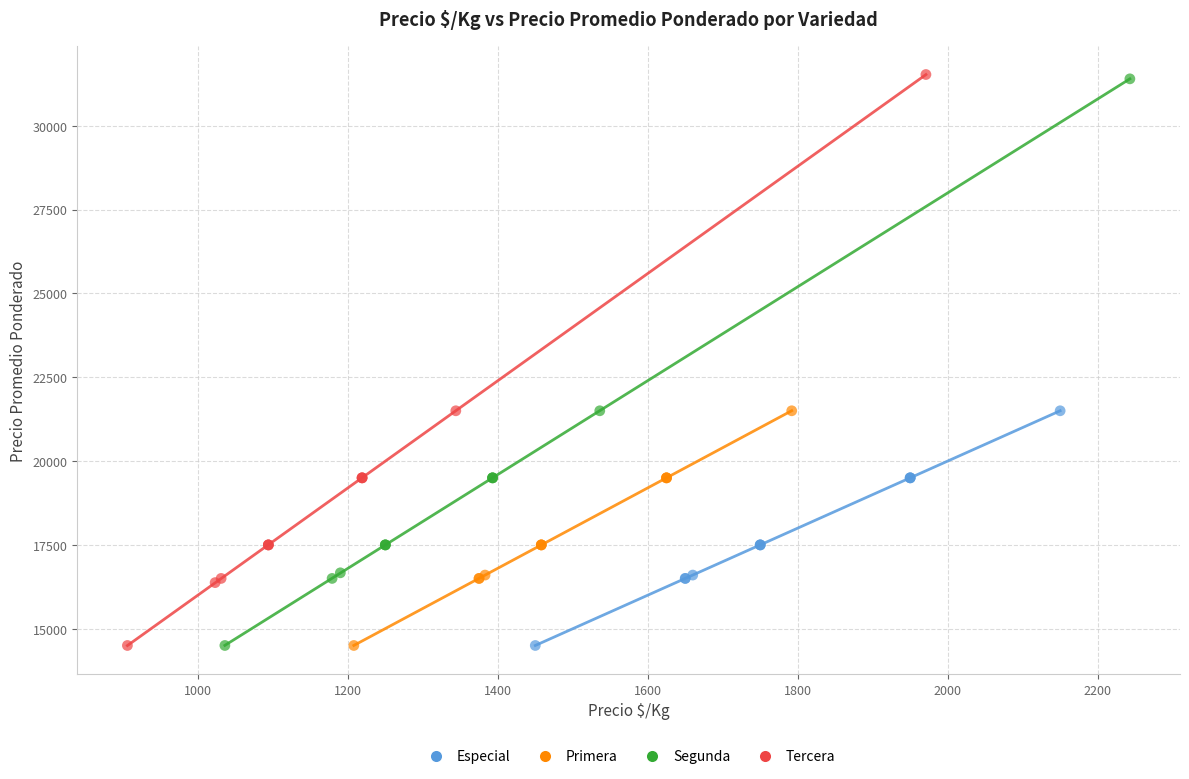

Which series has the largest Y range (max minus min)?

Tercera